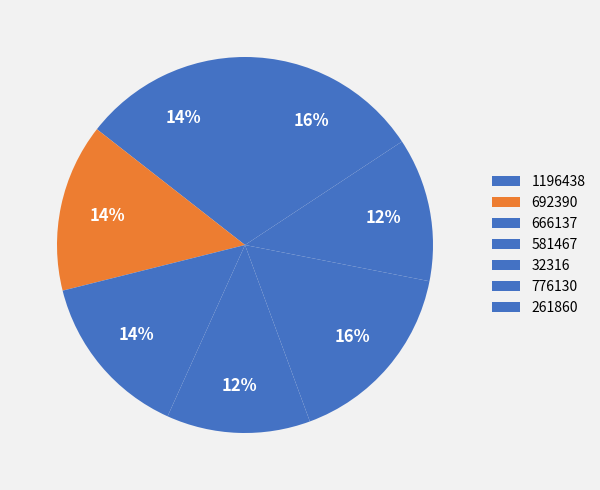

How many slices are in this pie chart?

7